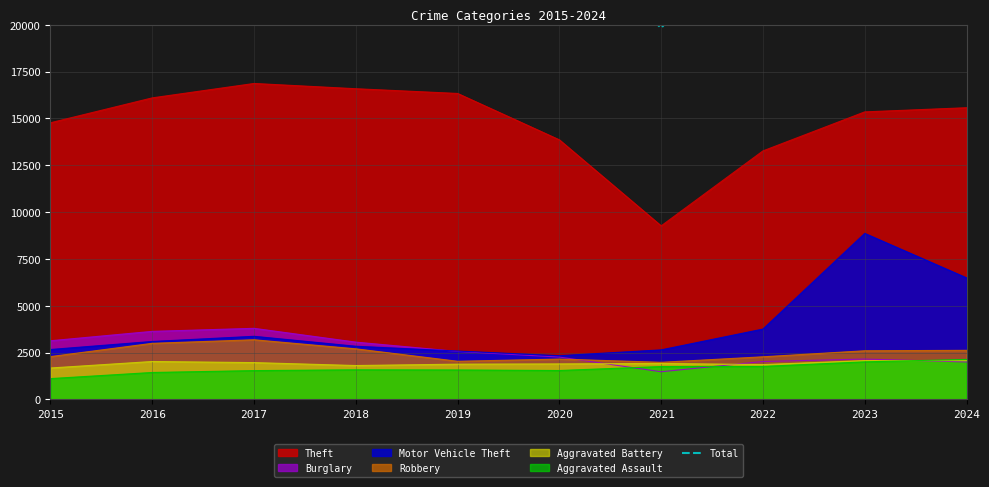

At which category does the chart reach its peak across all series?

2023